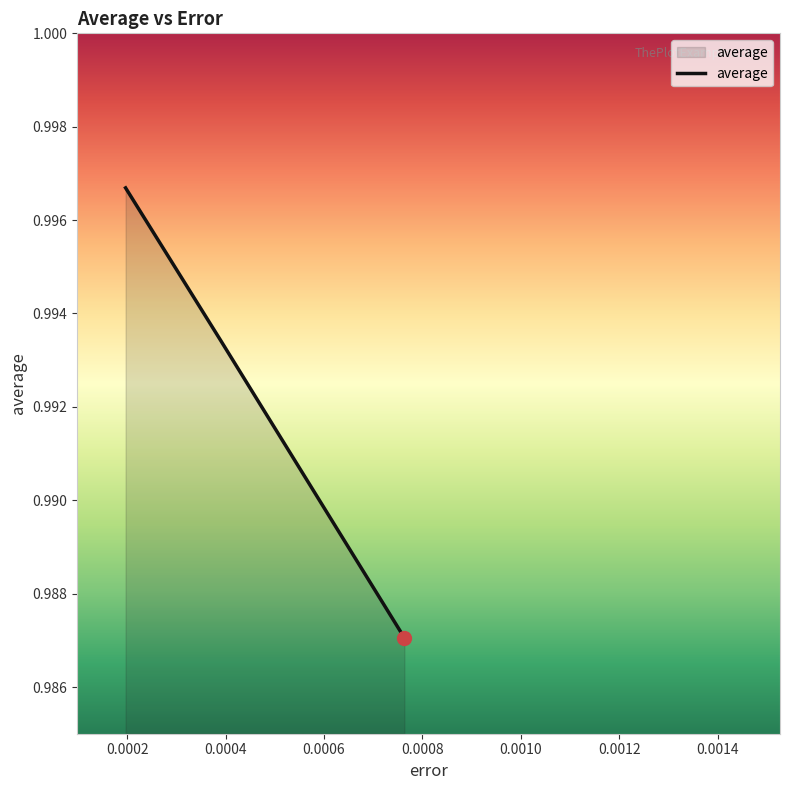

How many values are between 0 and 1?

3